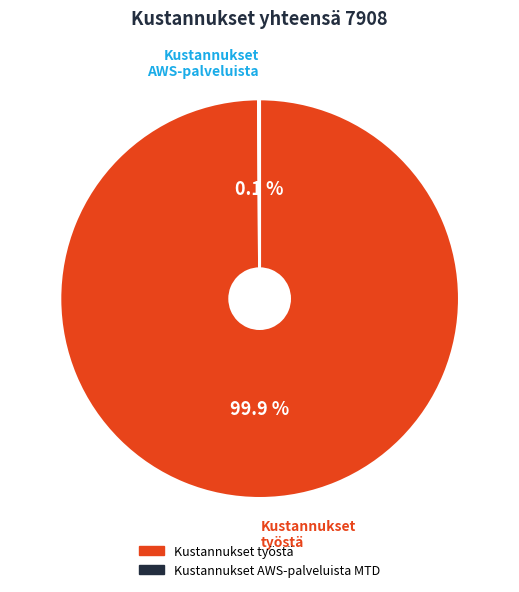

Is there any slice that represents more than half of the pie?

Yes